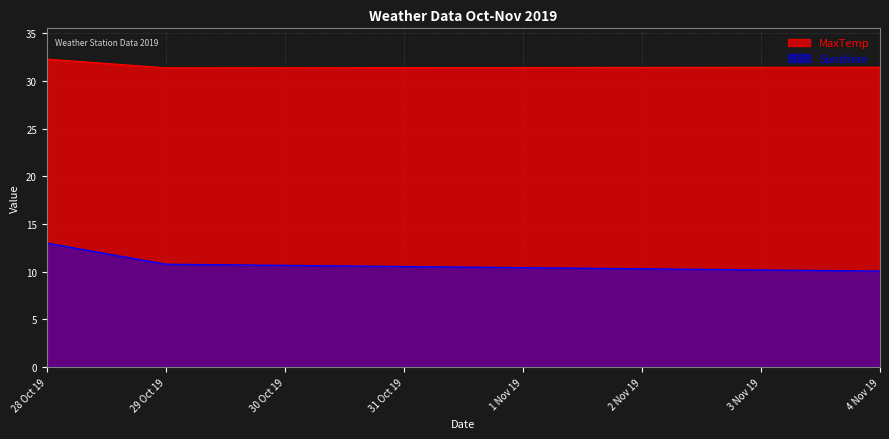

Is it true that Sunshine equals 10.5 at 31 Oct 19?

True